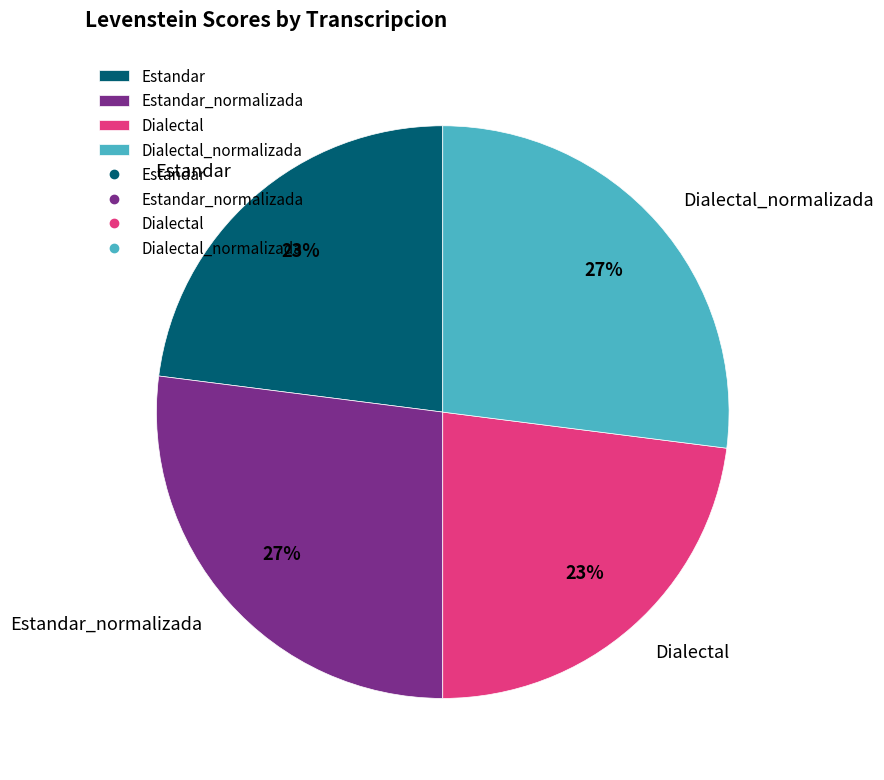

Approximately how many times larger is the value at Estandar compared to Dialectal_normalizada?

0.9